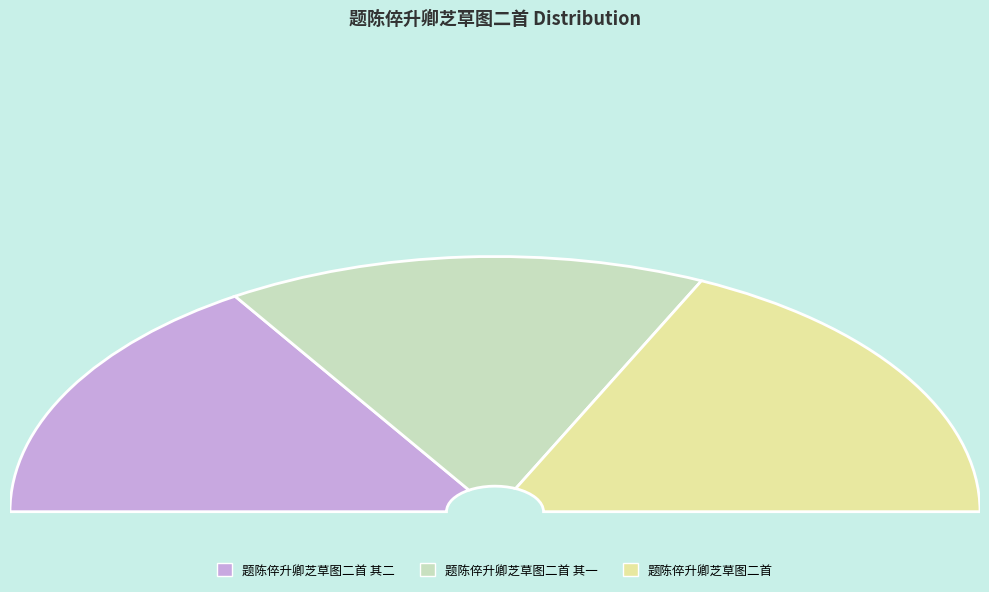

Which slice is the largest?

题陈倅升卿芝草图二首